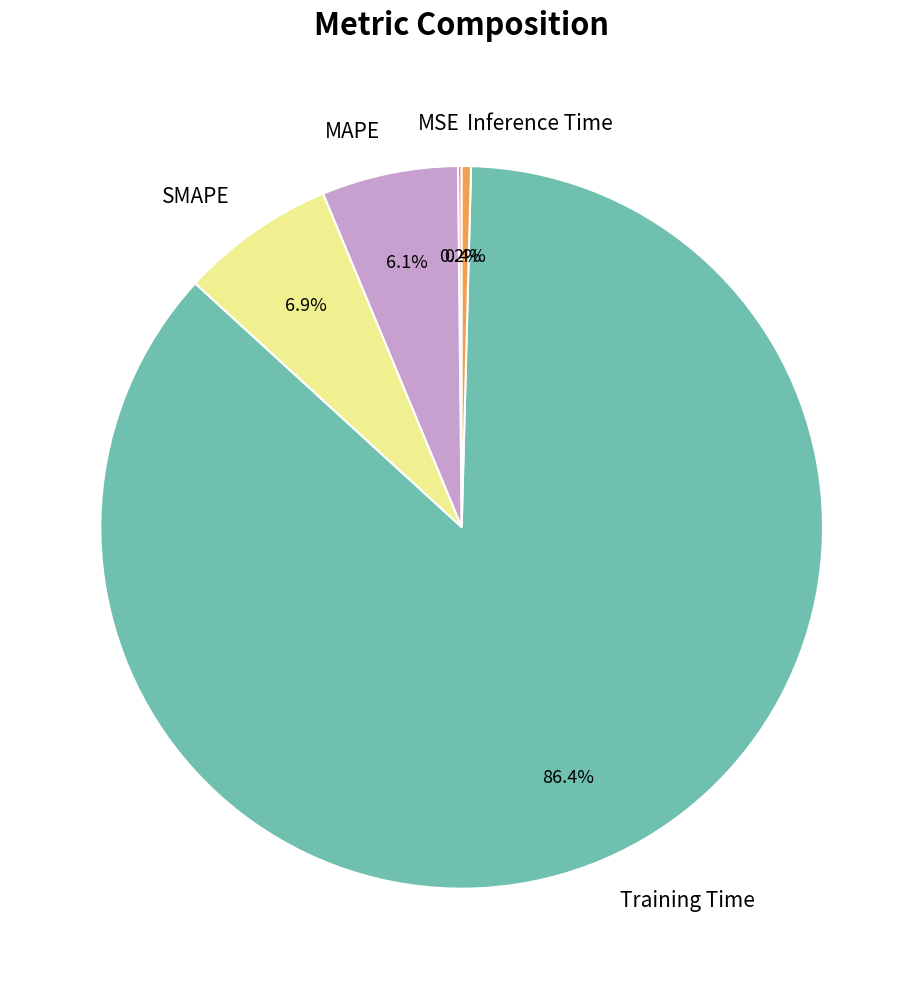

To the nearest percent, what percentage of the pie is SMAPE?

7%